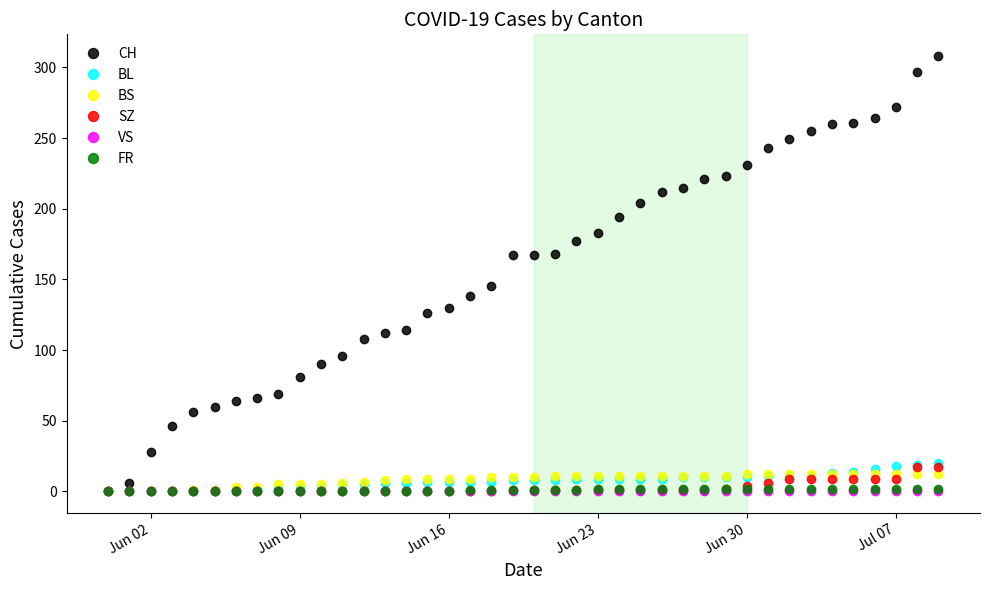

Which series has the largest total across all categories?

CH